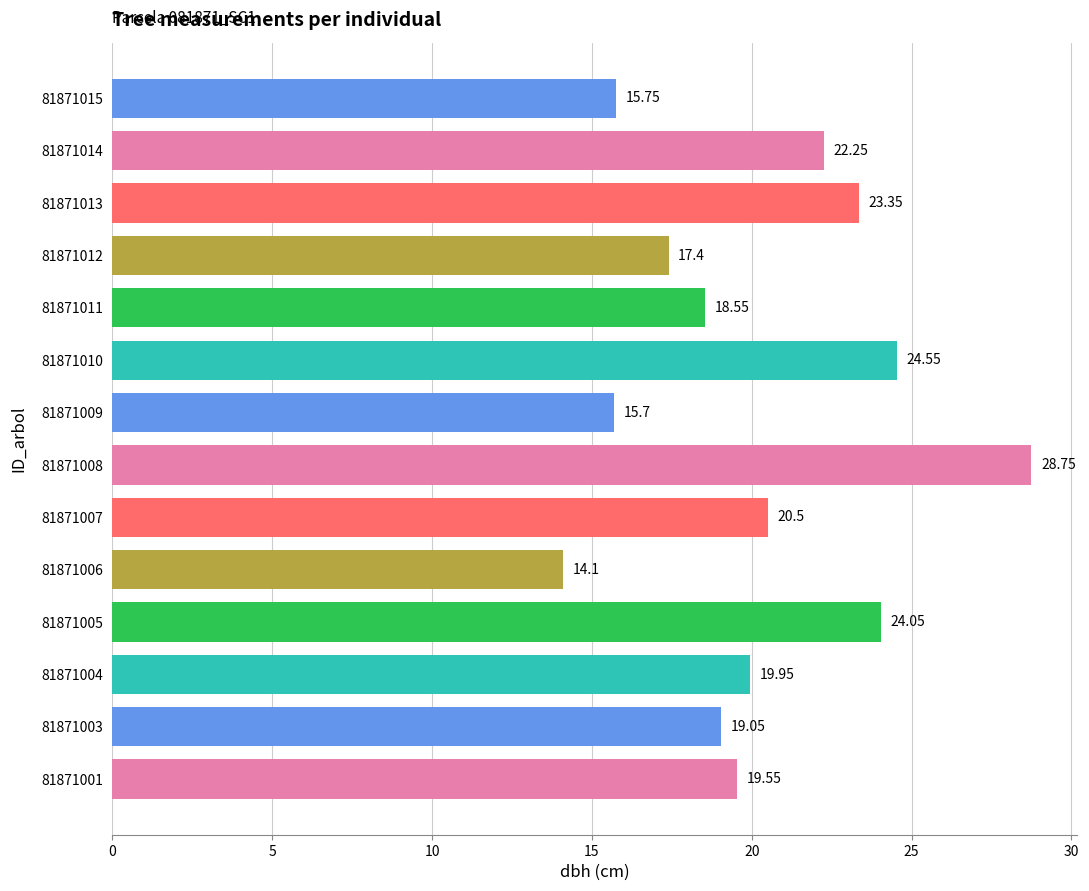

What is the change in value from 81871007 to 81871012?

-3.1